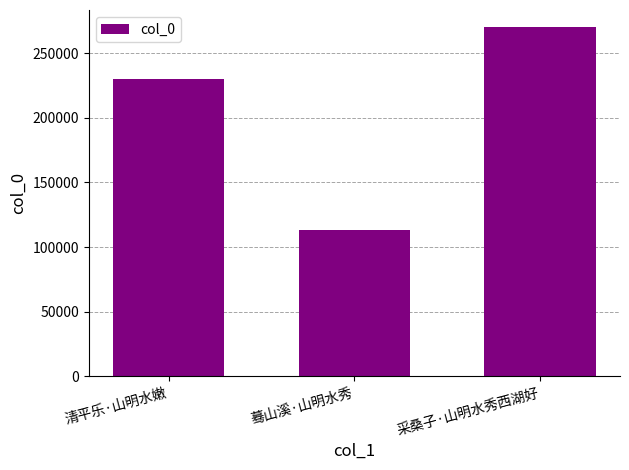

What is the difference between the values at 蓦山溪·山明水秀 and 清平乐·山明水嫩?

116401